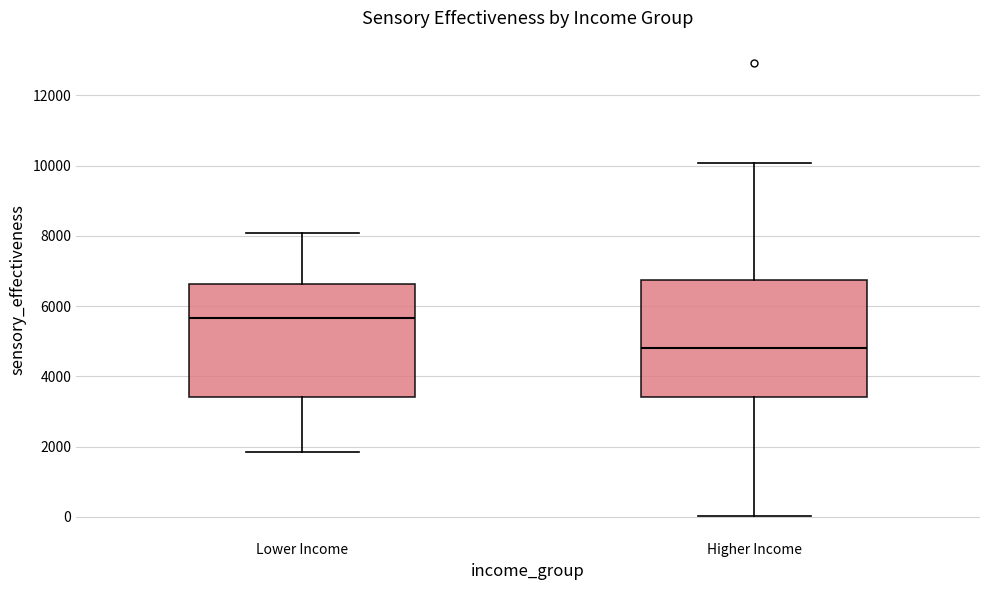

Which box's median line is the lowest?

Higher Income